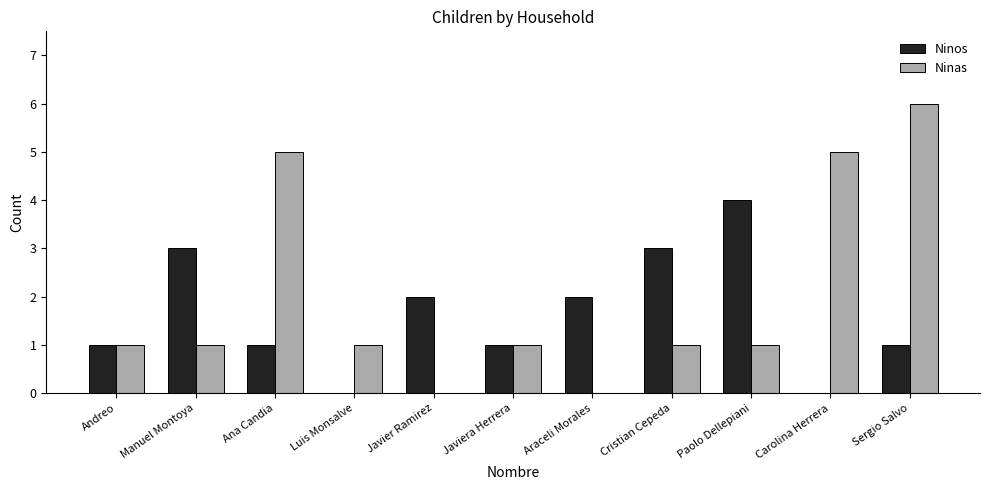

Which series changed the most between Andreo and Manuel Montoya?

Ninos